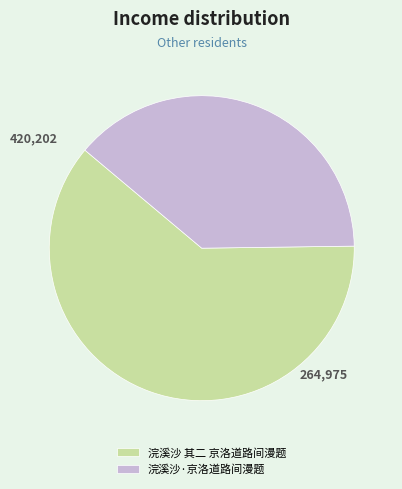

What is the smallest slice in the pie chart?

浣溪沙·京洛道路间漫题